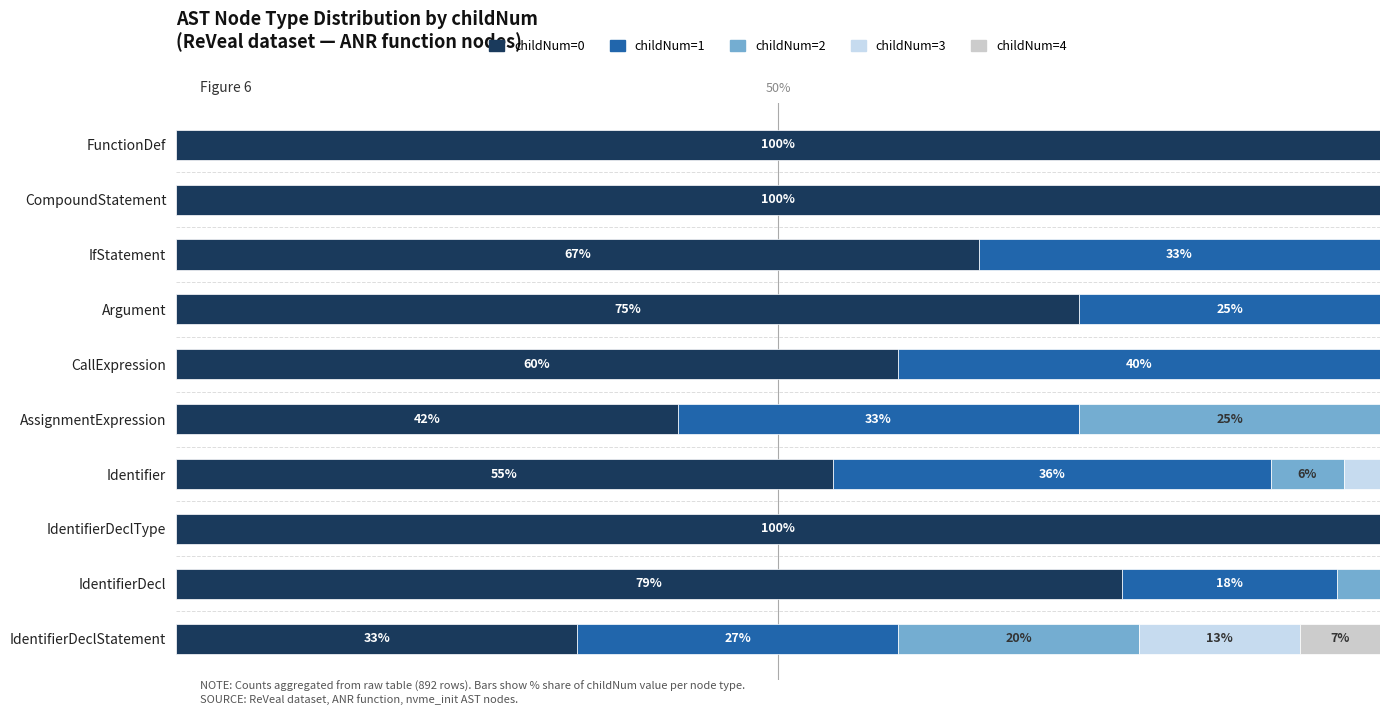

Count the number of data series in this chart.

5